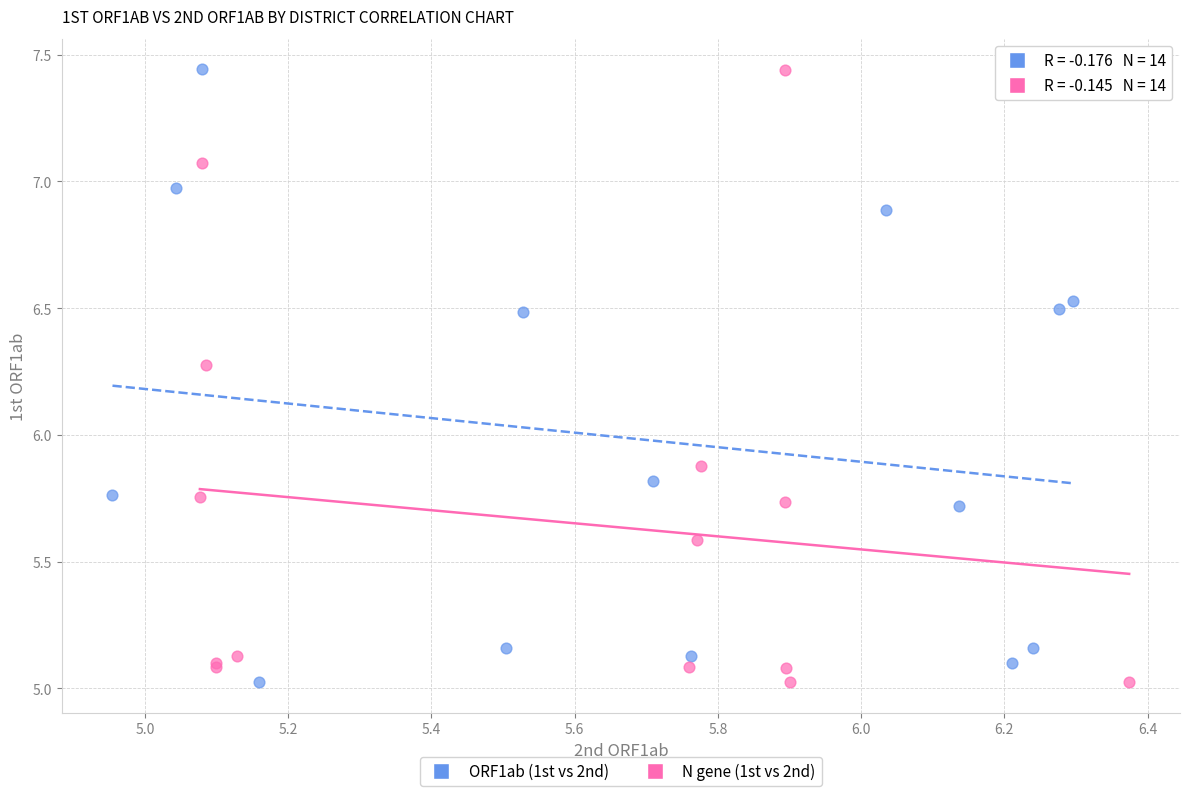

What are all the series names shown in the legend?

ORF1ab (1st vs 2nd), N gene (1st vs 2nd)